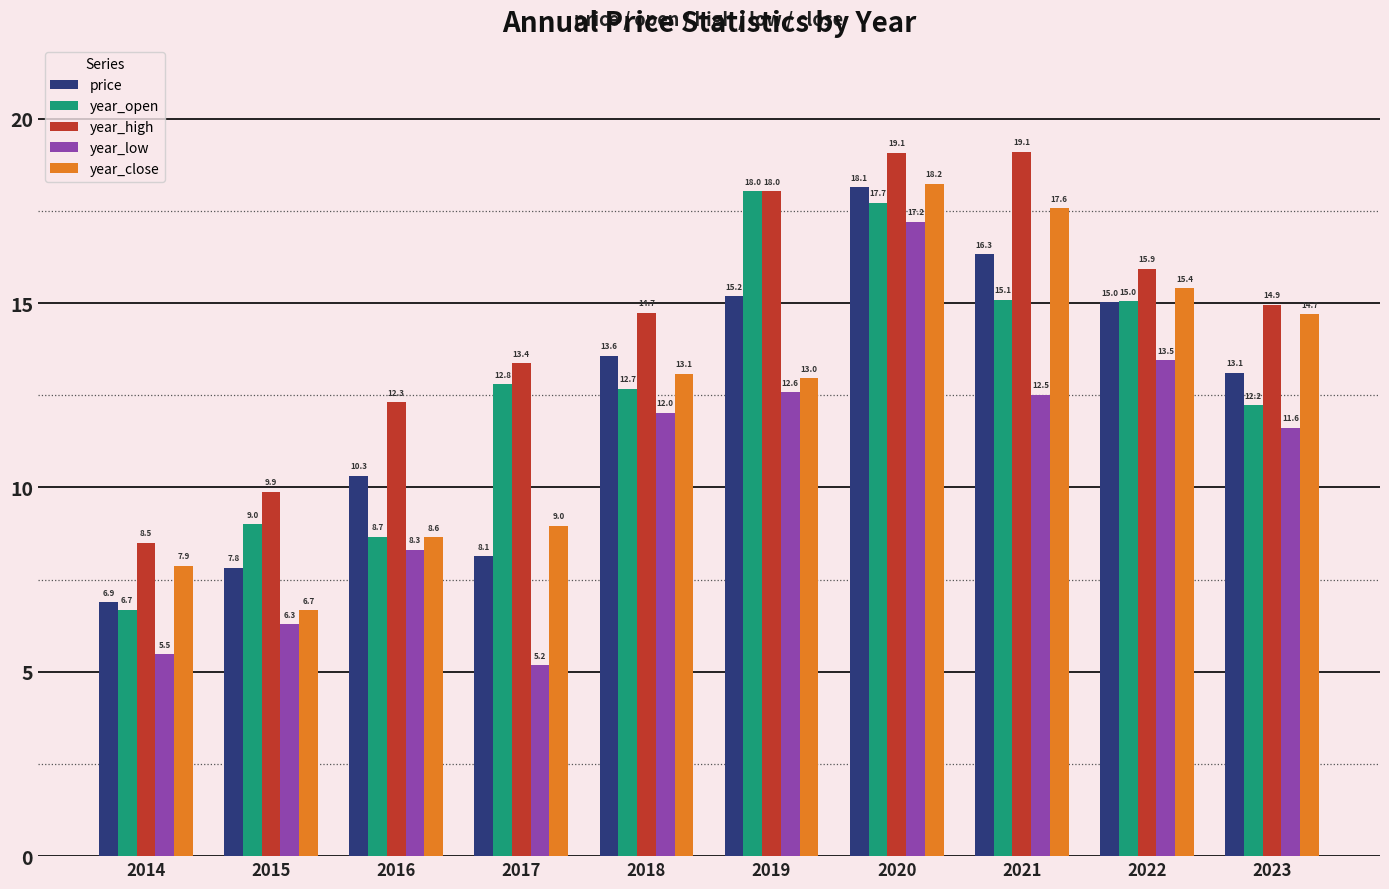

What is the greatest value displayed?

19.1